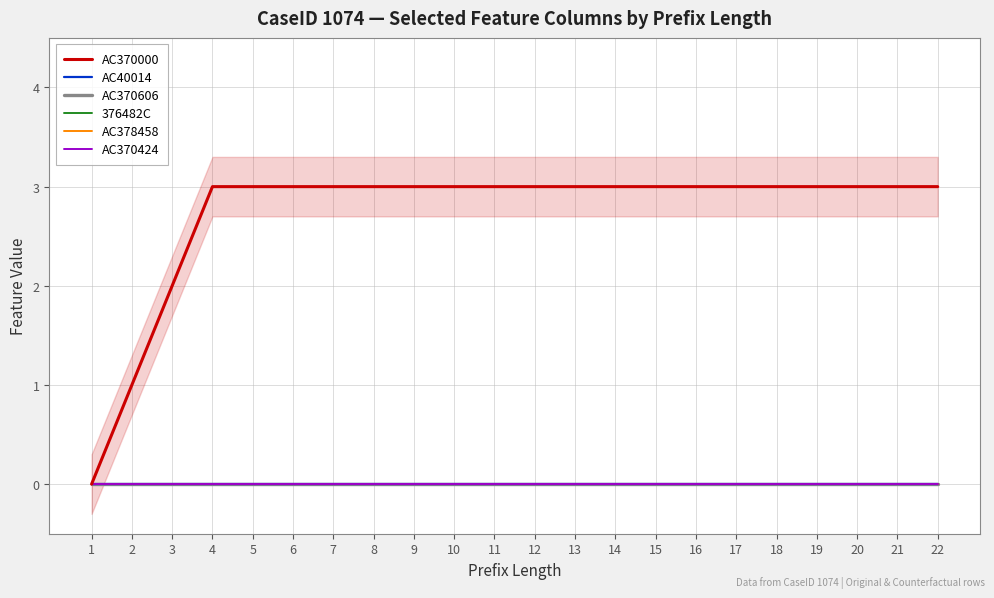

How many lines are shown in the chart?

6